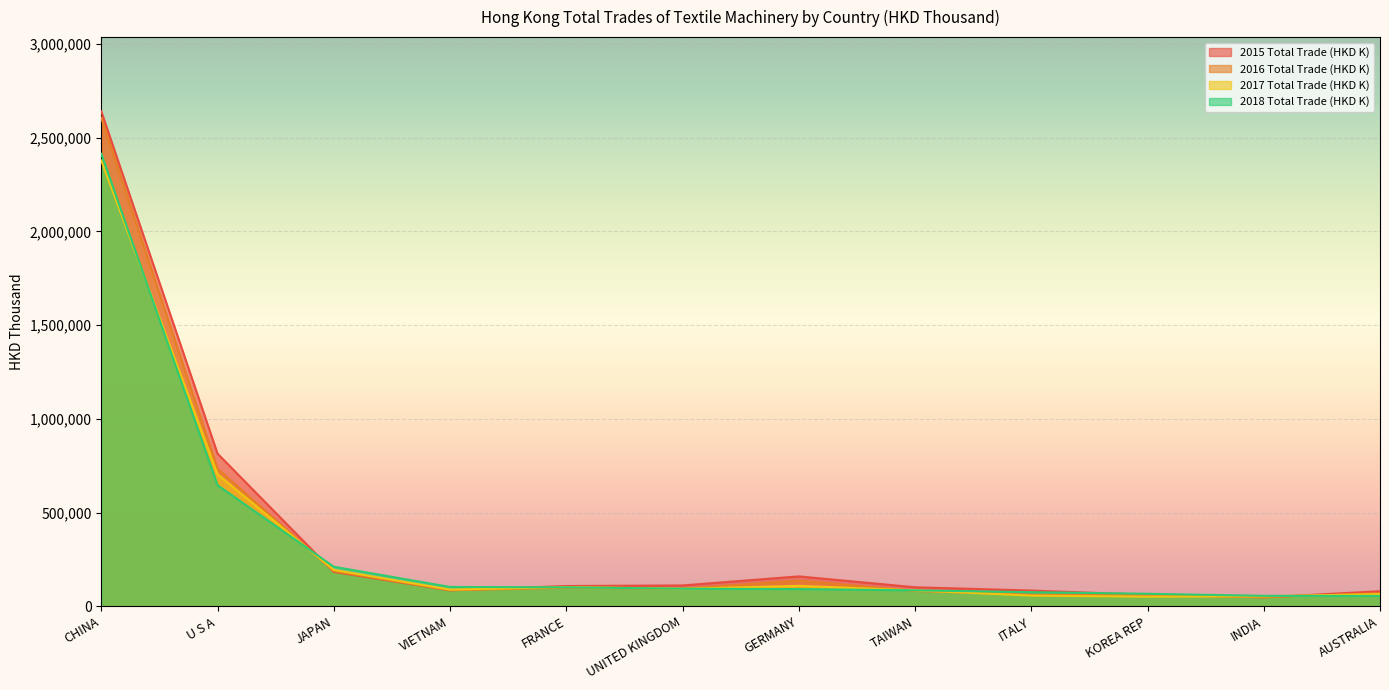

What is the difference between the second highest and minimum values in the 2015 Total Trade (HKD K) series?

766638.1